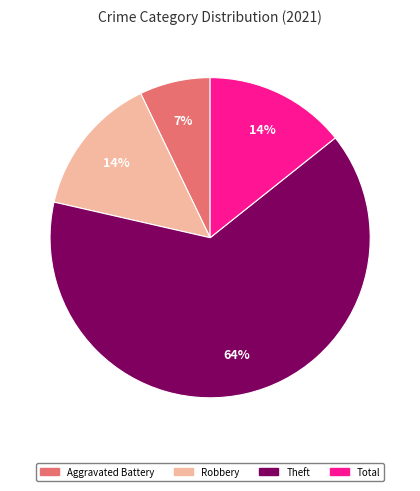

The Aggravated Battery slice represents 16% of the pie. True or false?

False